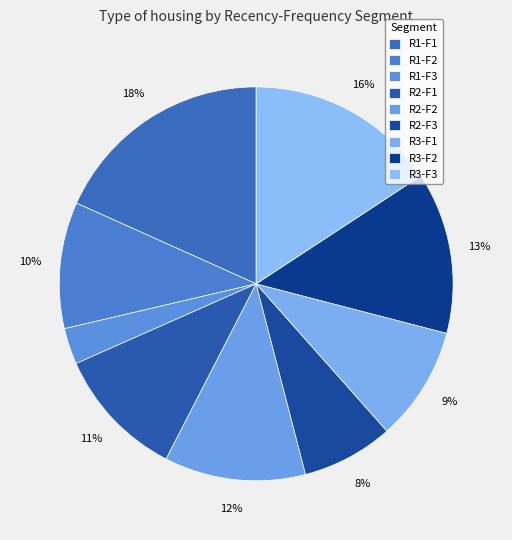

How many slices are in this pie chart?

9